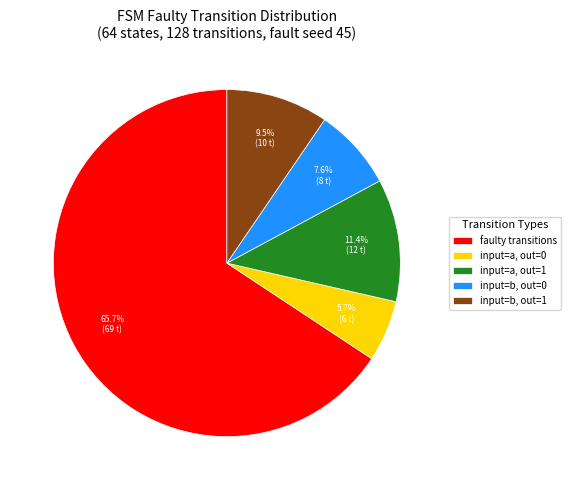

Rank the categories by value from lowest to highest.

input=a, out=0, input=b, out=0, input=b, out=1, input=a, out=1, faulty transitions